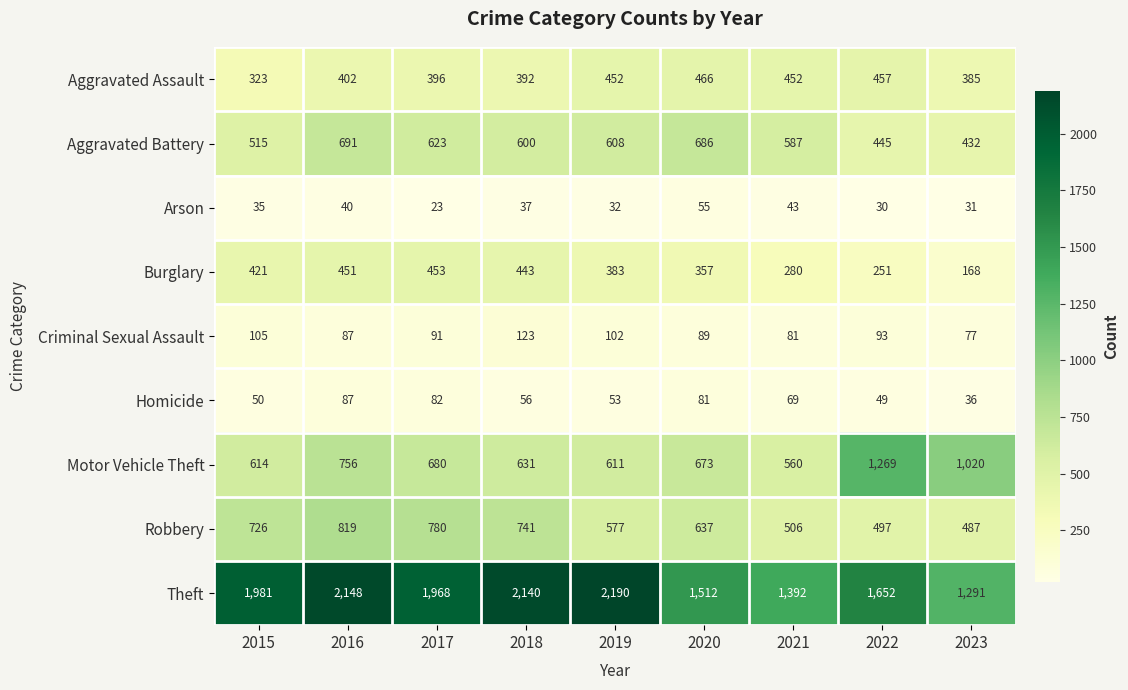

Rank the series by their maximum value, from highest to lowest.

Theft, Motor Vehicle Theft, Robbery, Aggravated Battery, Aggravated Assault, Burglary, Criminal Sexual Assault, Homicide, Arson